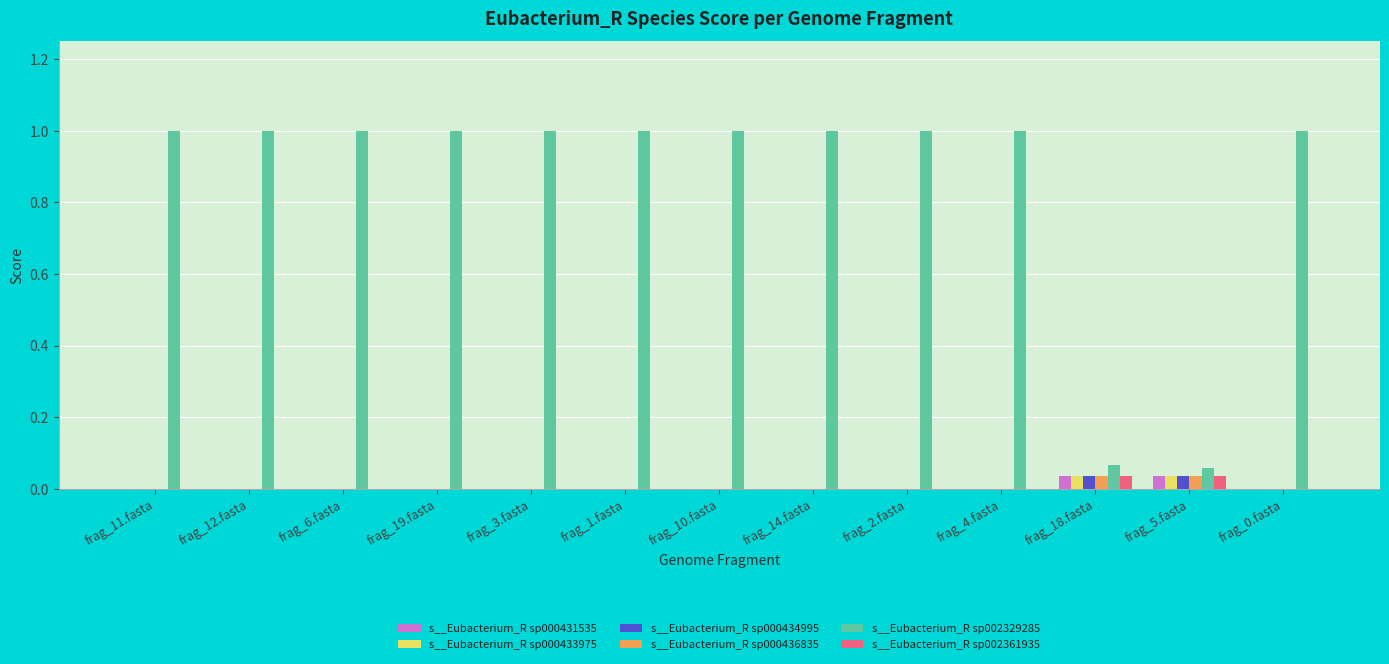

Is the value of s__Eubacterium_R sp000436835 at frag_18.fasta greater than the value of s__Eubacterium_R sp002361935 at frag_11.fasta?

Yes